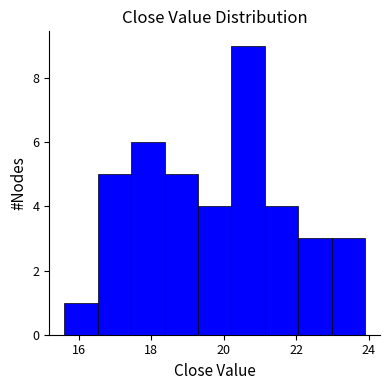

Over which range of the x-axis is the bar tallest?

20.2 to 21.2